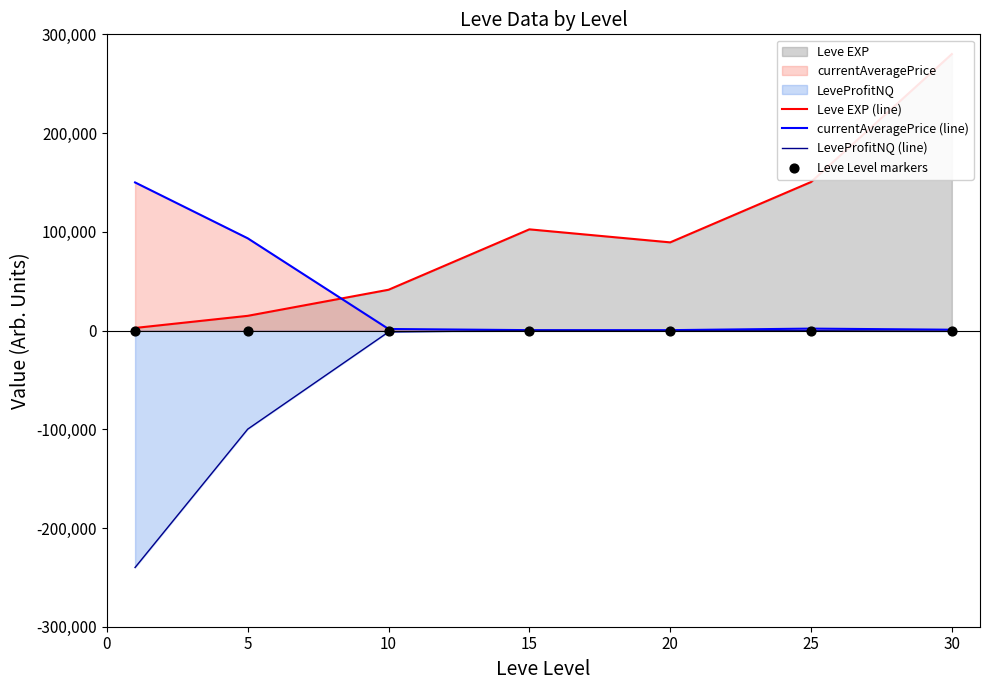

What is the total value across all series at 20?

89335.2